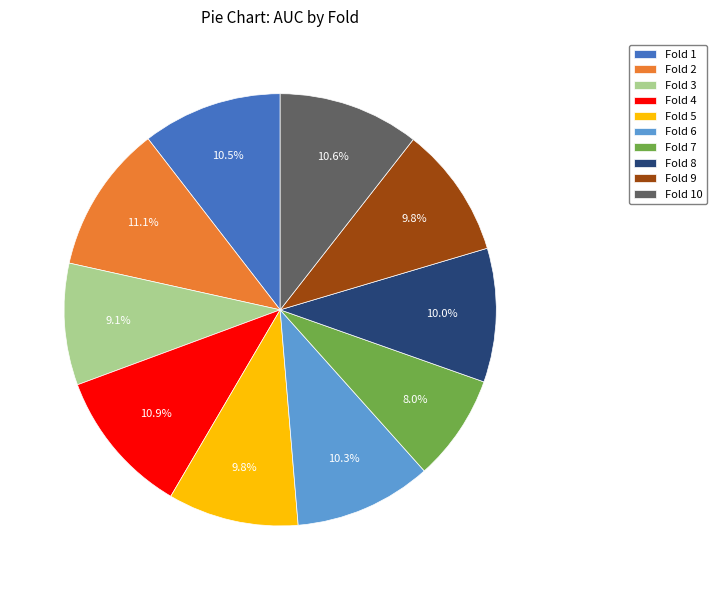

Combined, do Fold 9 and Fold 6 account for over 50%?

No